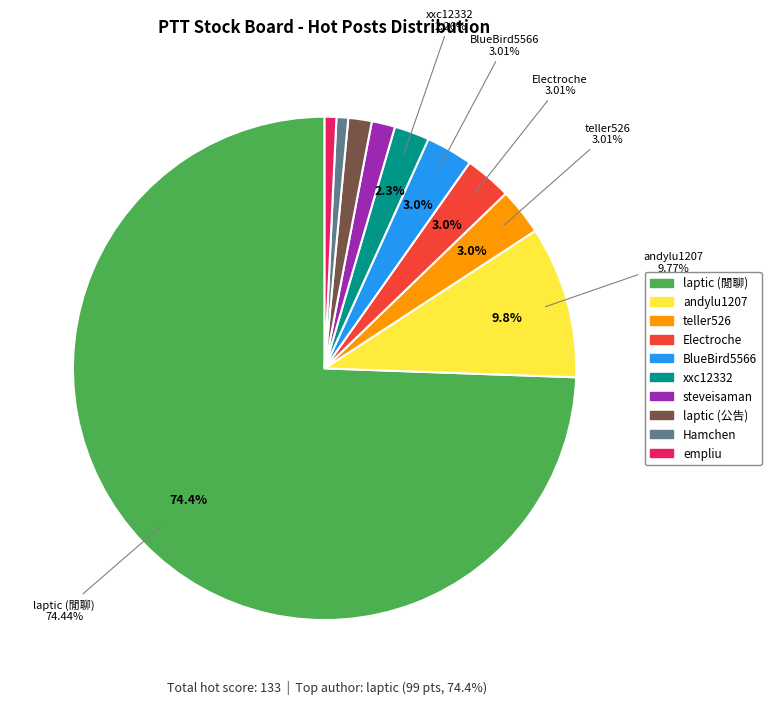

What percentage do BlueBird5566 and steveisaman together represent?

4.5%